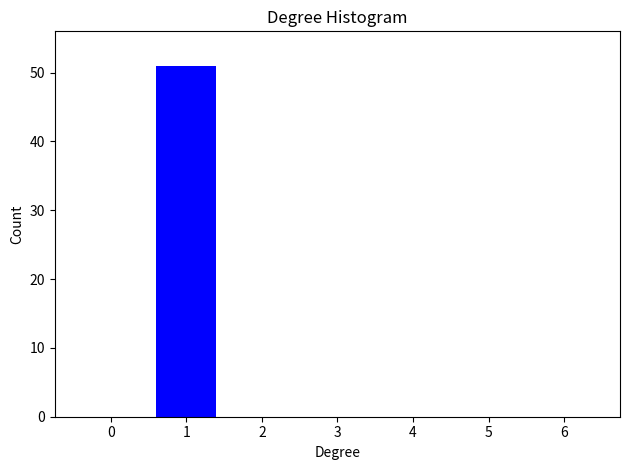

Reading right to left, what are all the values shown in this chart?

6=0	5=0	4=0	3=0	2=0	1=51	0=0